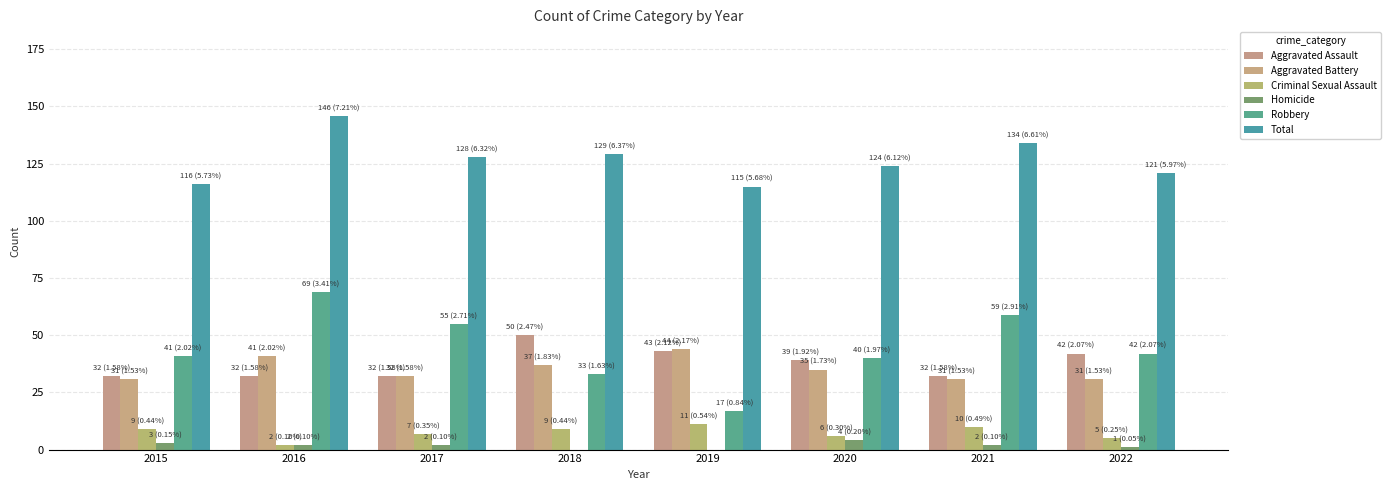

At which label does Total first exceed 128?

2016